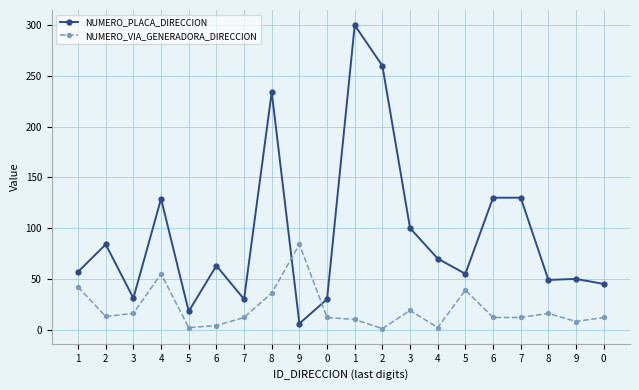

What are all the series names shown in the legend?

NUMERO_PLACA_DIRECCION, NUMERO_VIA_GENERADORA_DIRECCION